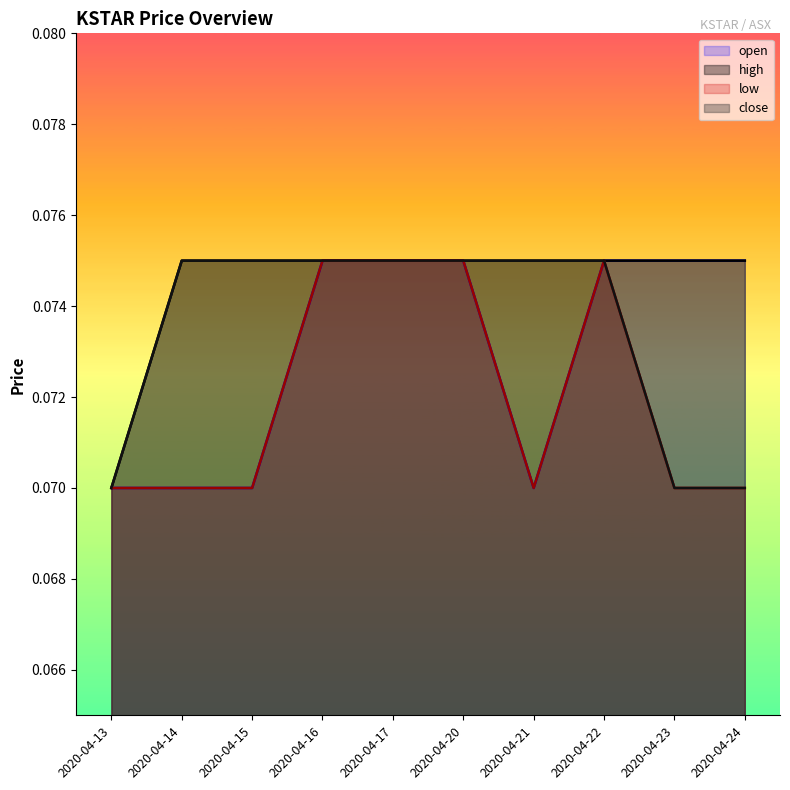

Reading right to left, extract all data points from this chart.

open: 0.1	0.1	0.1	0.1	0.1	0.1	0.1	0.1	0.1	0.1
high: 0.1	0.1	0.1	0.1	0.1	0.1	0.1	0.1	0.1	0.1
low: 0.1	0.1	0.1	0.1	0.1	0.1	0.1	0.1	0.1	0.1
close: 0.1	0.1	0.1	0.1	0.1	0.1	0.1	0.1	0.1	0.1